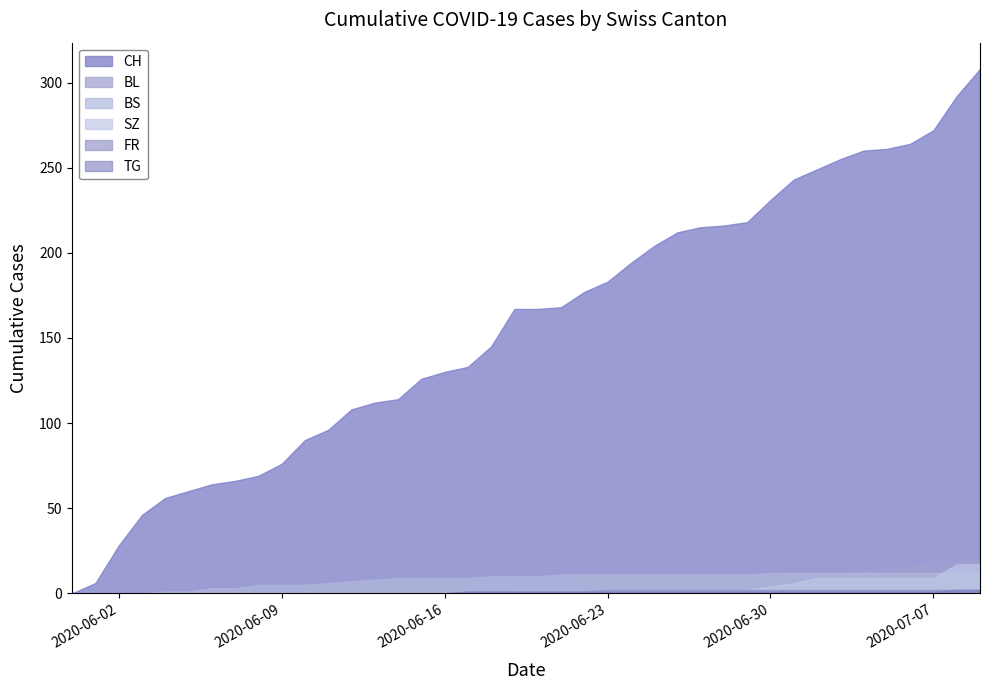

True or false: BS has more than 2 points higher than both neighbors.

False